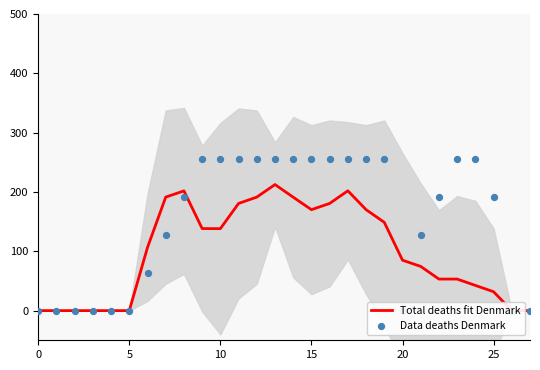

What are all the series names shown in the legend?

Total deaths fit Denmark, Data deaths Denmark